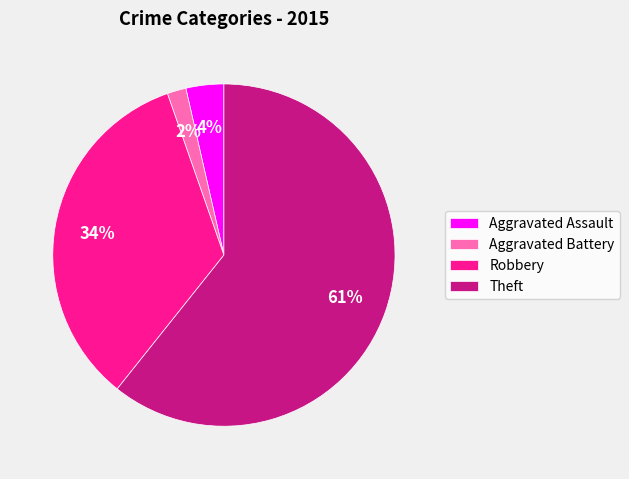

Does Theft represent more than half of the total?

Yes